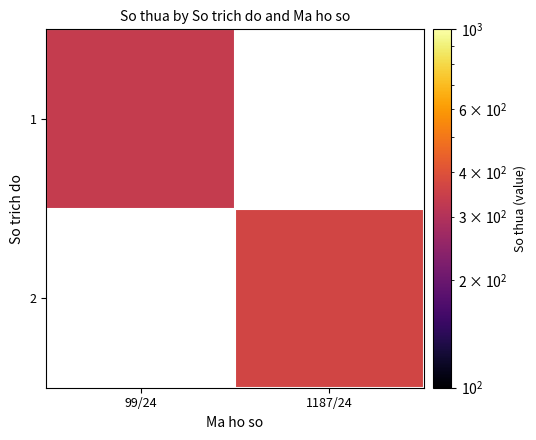

Rank the series at 1187/24 from lowest to highest value.

1, 2